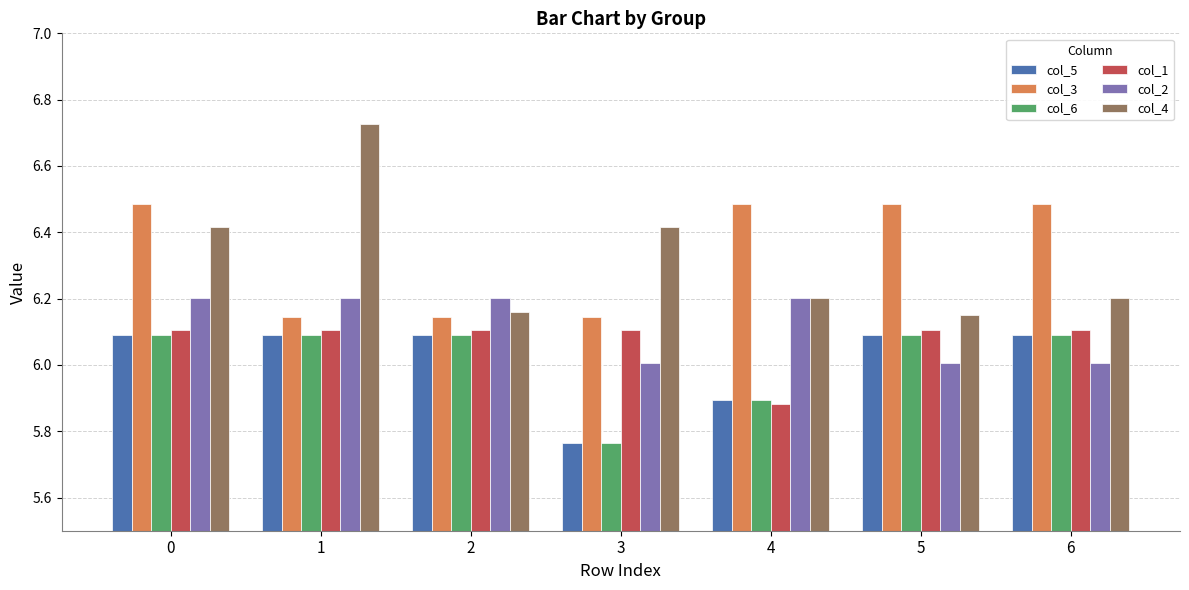

What is the difference between the highest and lowest values at 5?

0.5